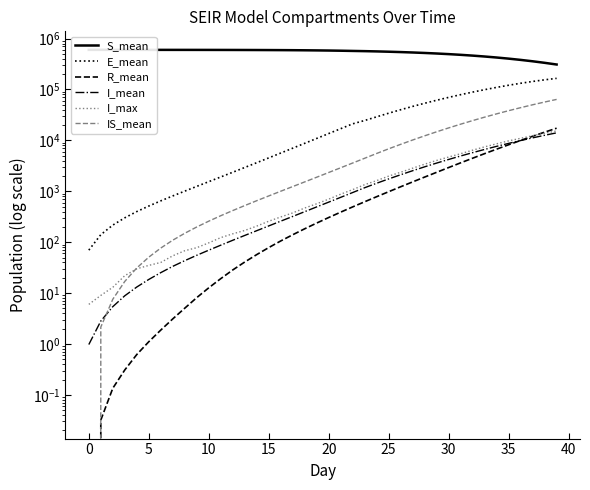

Read the E_mean value at 38.

154867.0